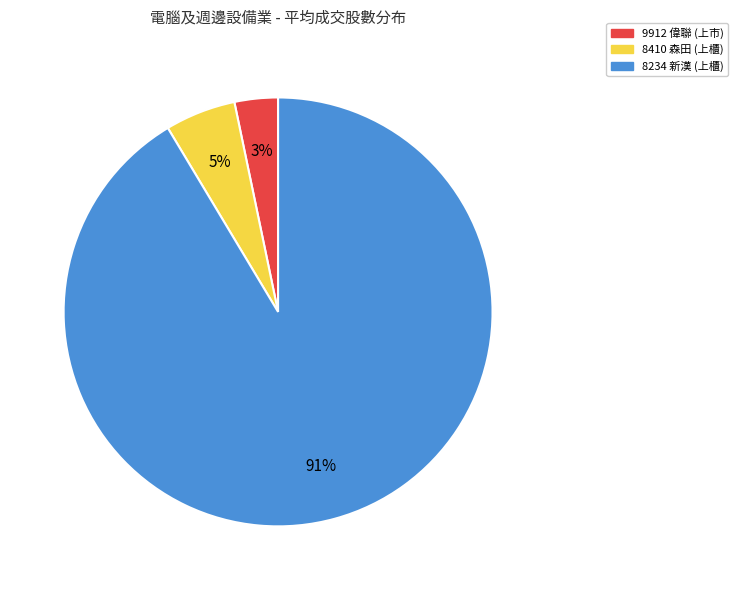

Do 9912 偉聯 (上市) and 8410 森田 (上櫃) together represent more than half of the pie?

No